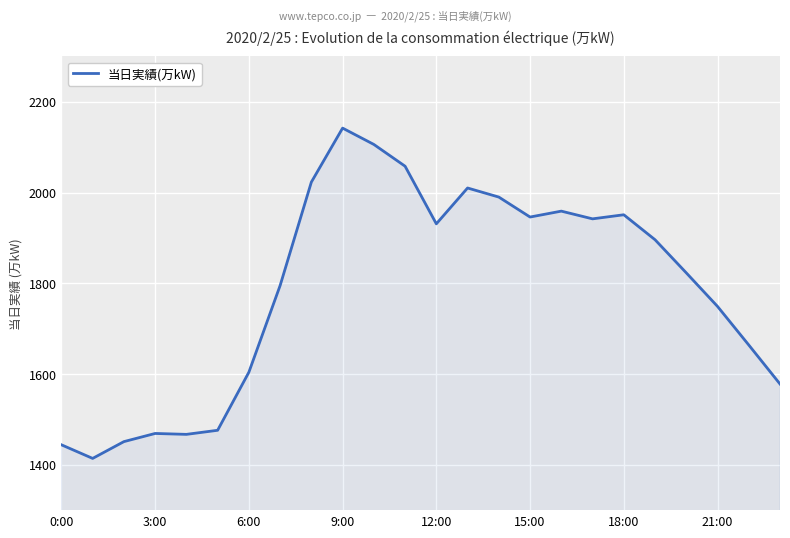

What is the maximum value shown in the chart?

2142